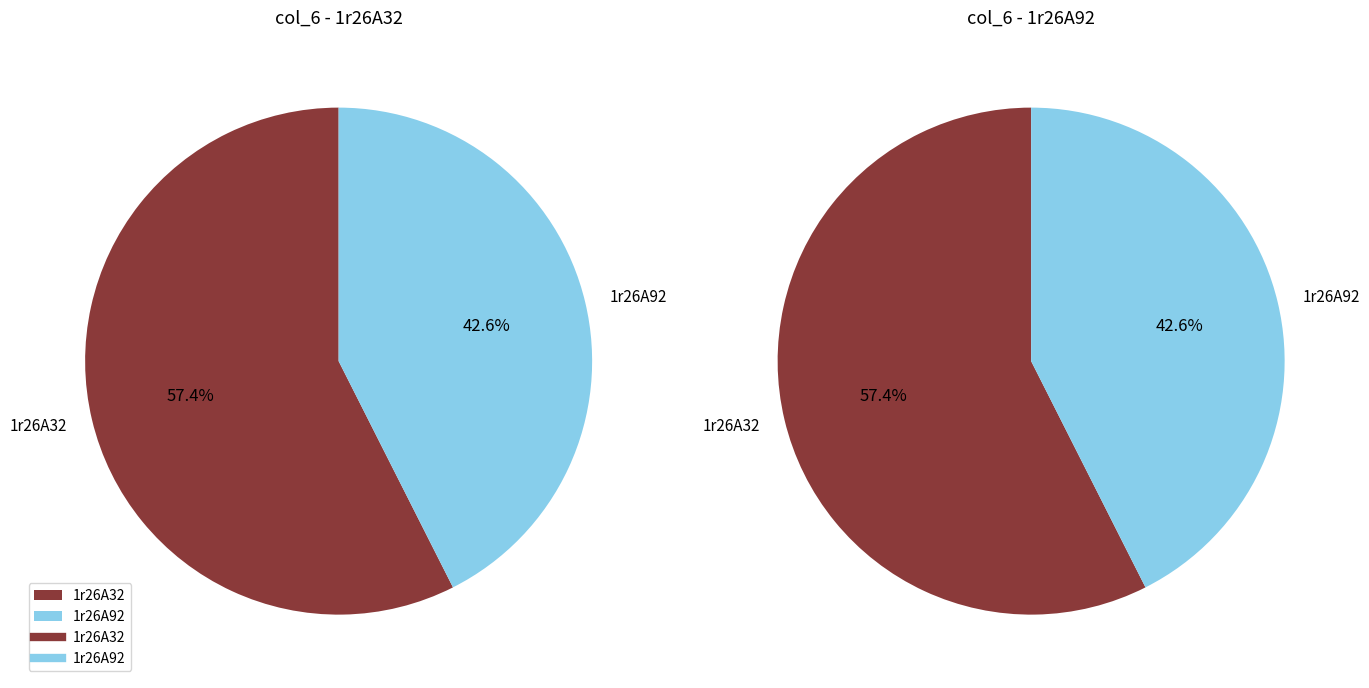

What is the total percentage of 1r26A32 and 1r26A92?

100.0%